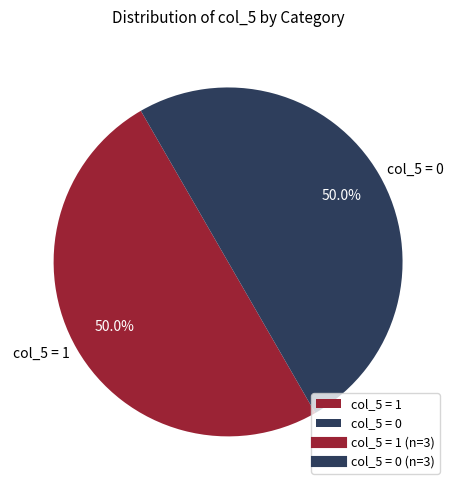

Approximately how many times larger is the value at col_5 = 0 compared to col_5 = 1?

1.0